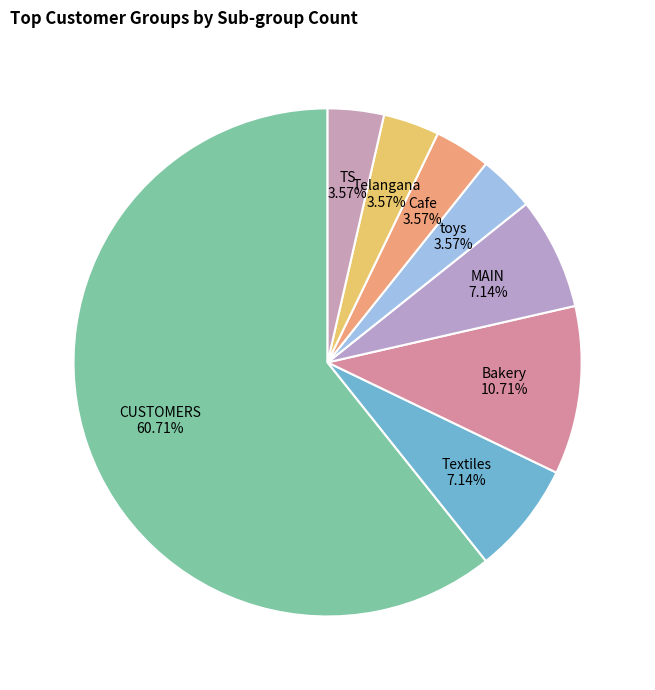

Which slice is the largest?

CUSTOMERS